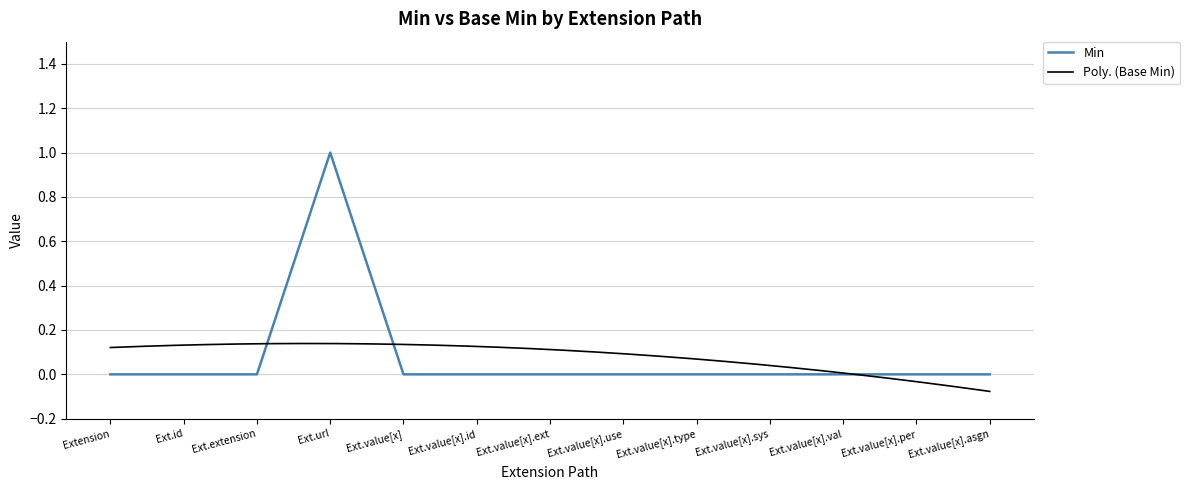

What is the difference between the maximum and second lowest values?

1